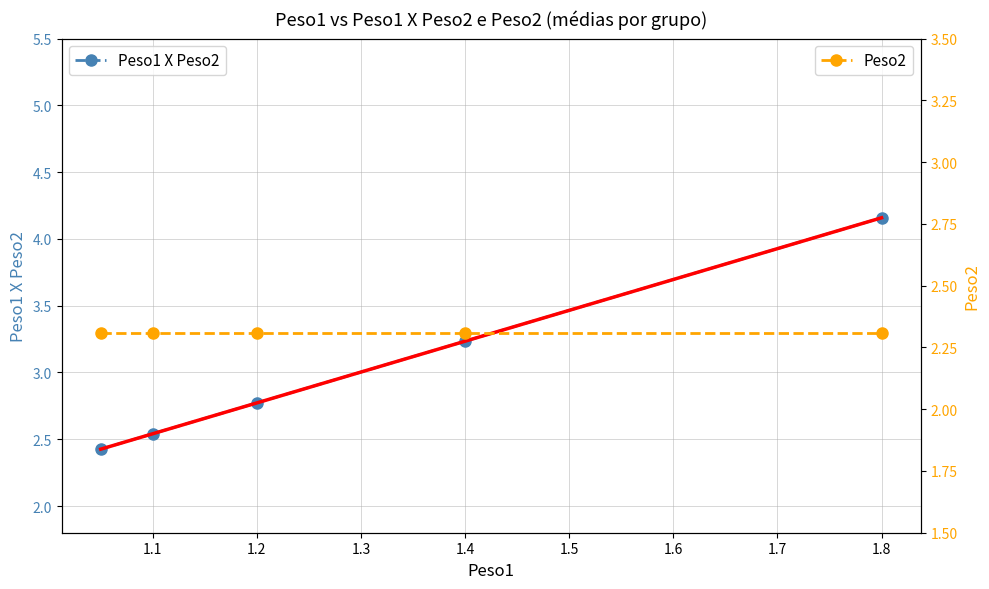

At how many categories does at least one series exceed 3?

2